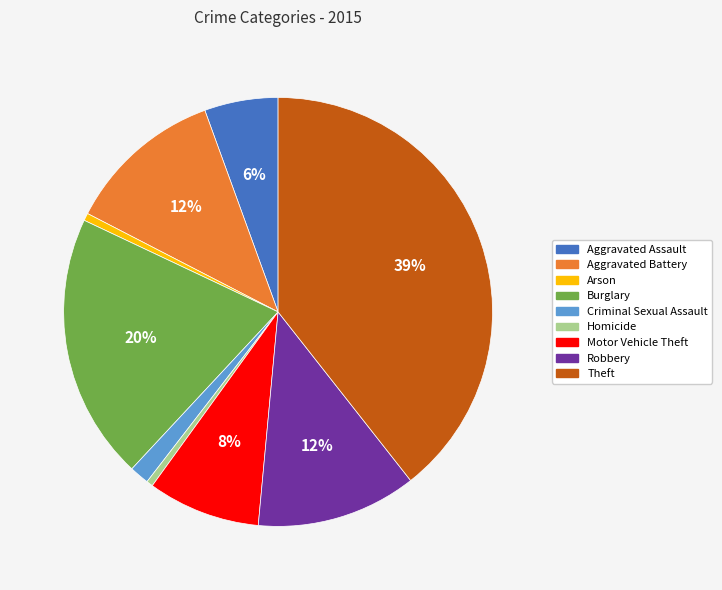

Which has a higher value, Burglary or Theft?

Theft